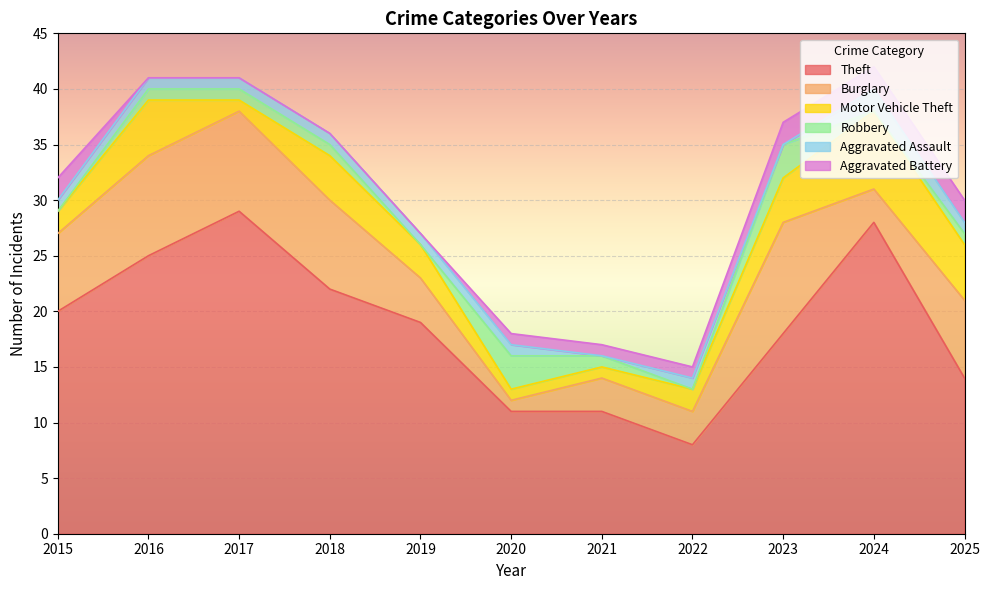

What is the sum of all Motor Vehicle Theft values?

35